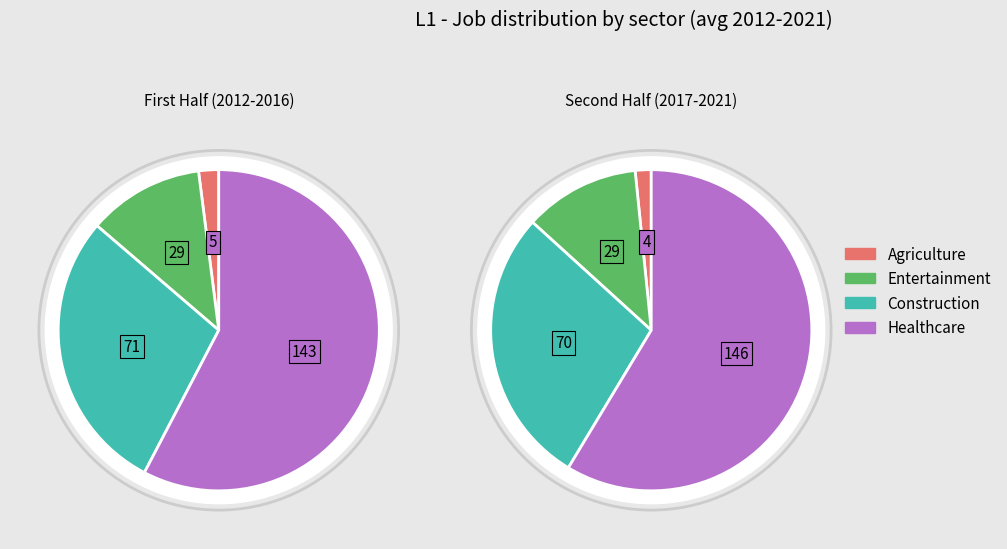

True or false: 2021 accounts for 3% of the total.

False